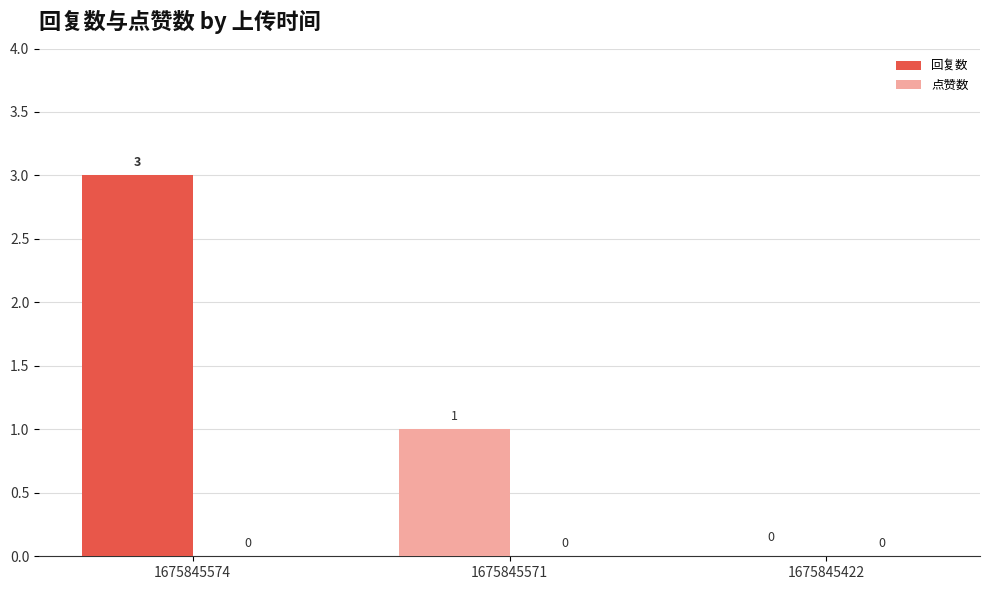

The value at 1675845574 is 3. True or false?

True